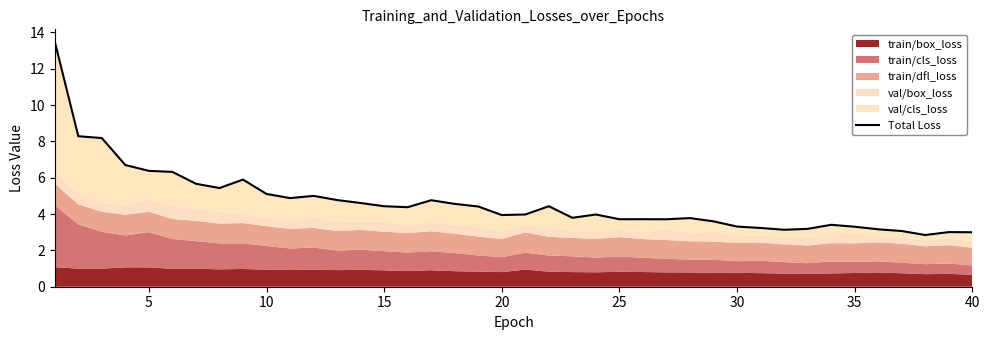

How many points are higher than both their immediate neighbors (excluding endpoints)?

9